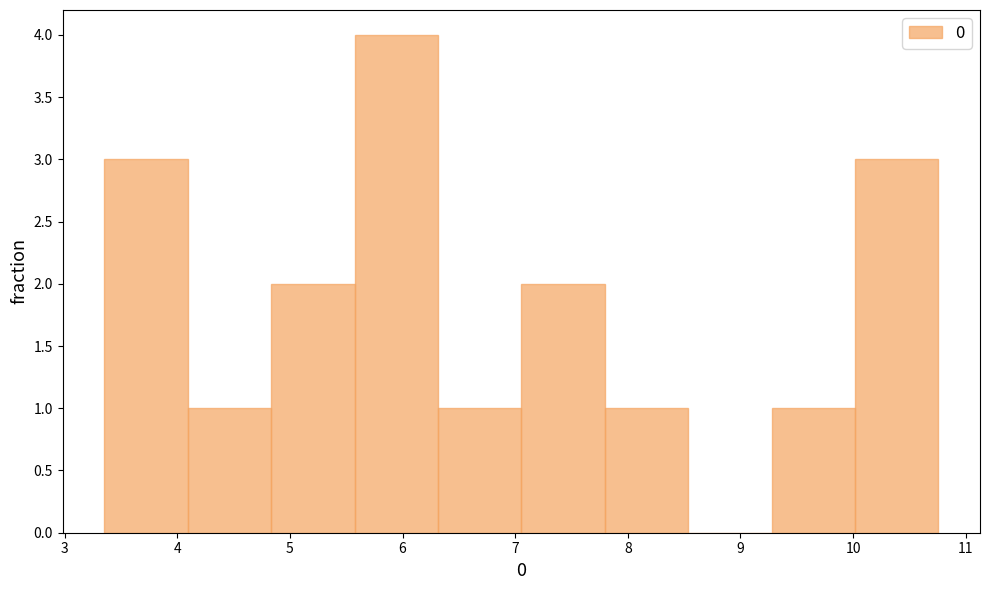

Which range on the x-axis has the tallest bar?

5.6 to 6.3